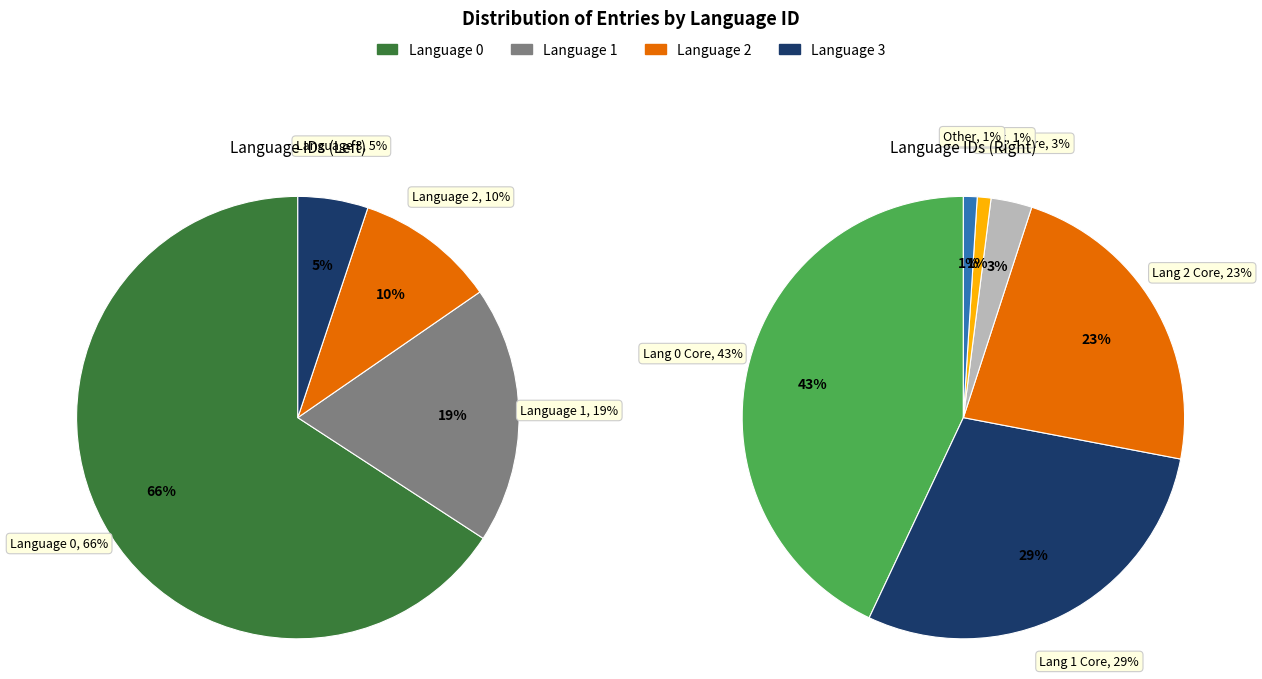

How many segments does this pie chart have?

4